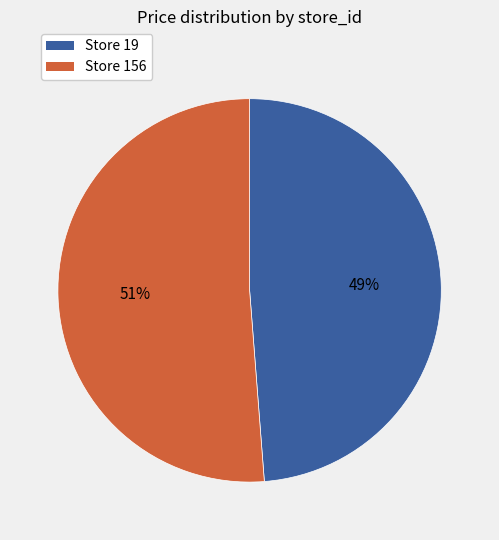

Which category has the smallest portion of the pie?

Store 19